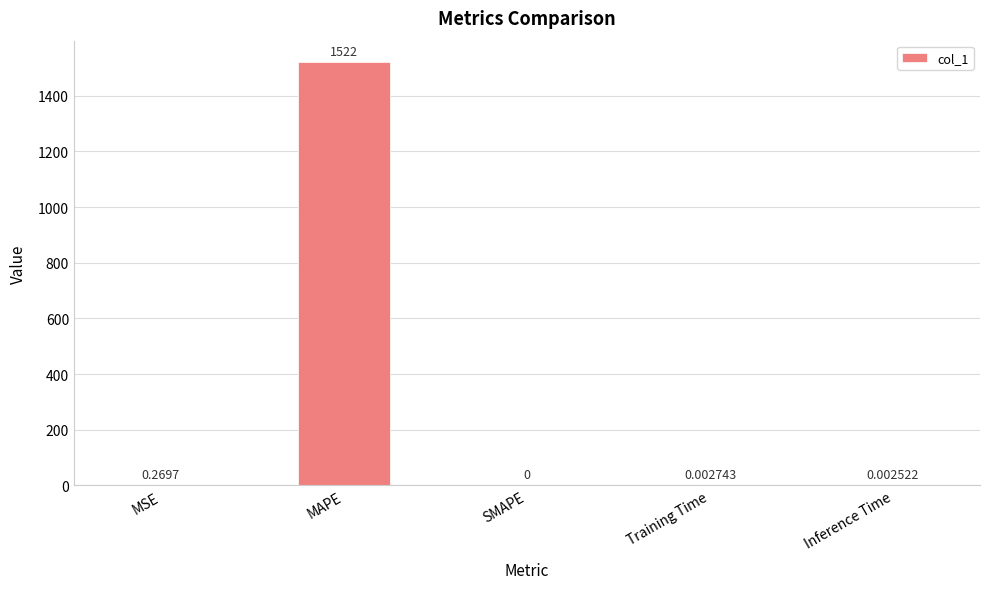

Which has a higher value, MAPE or SMAPE?

MAPE